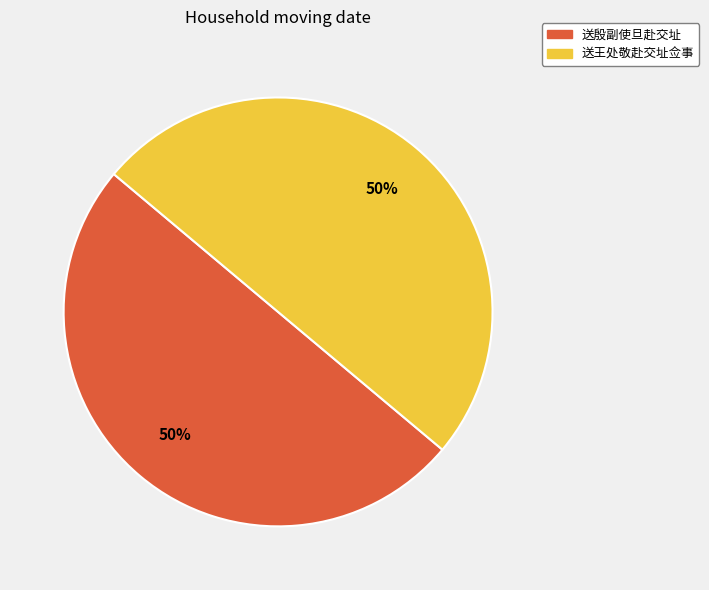

Is it true that 送王处敬赴交址佥事 is 58% of the pie?

False